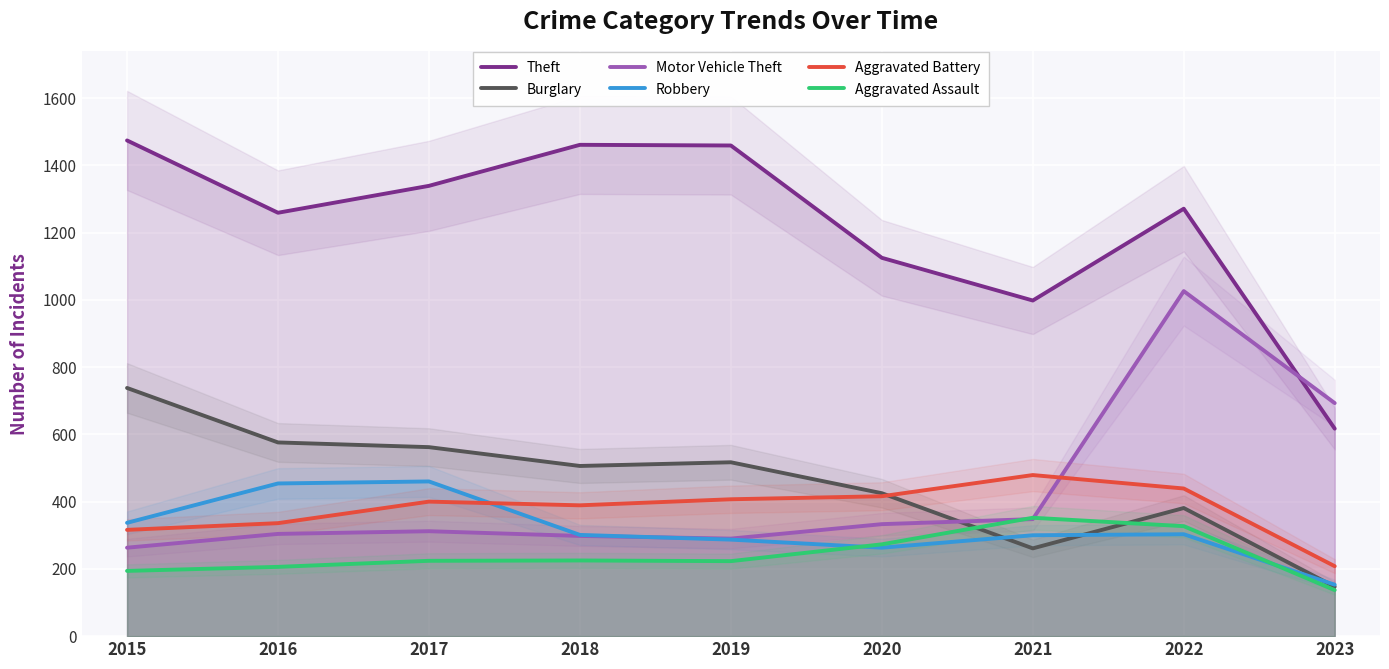

Rank the series at 2017 from highest to lowest value.

Theft, Burglary, Robbery, Aggravated Battery, Motor Vehicle Theft, Aggravated Assault